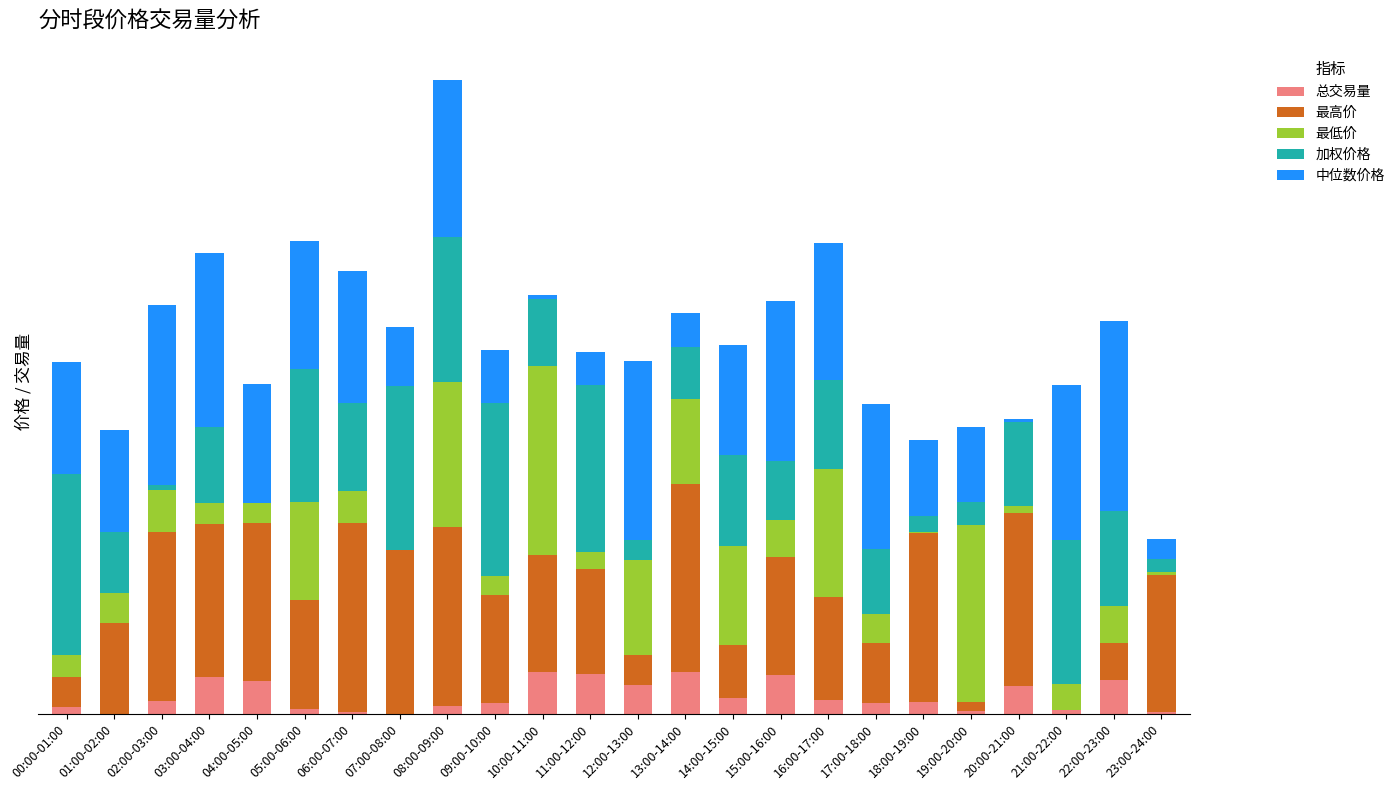

Are the bars horizontal?

No